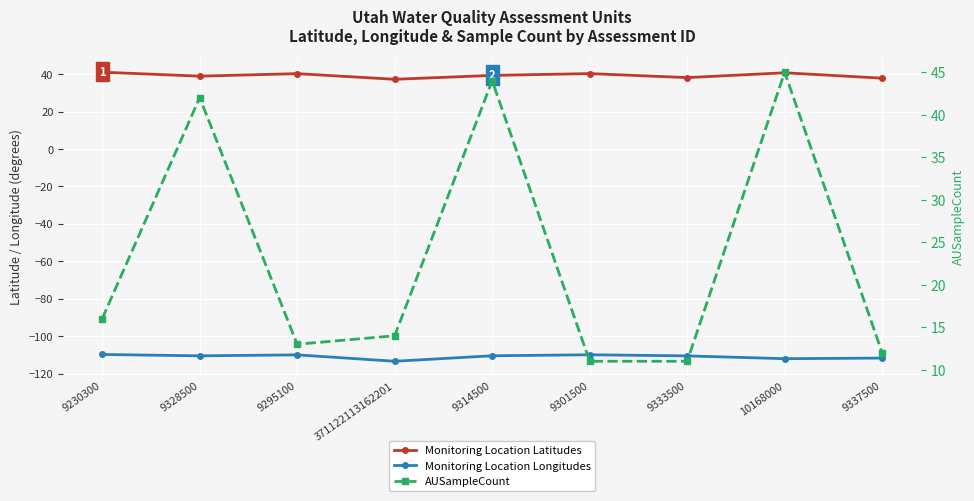

Rank the series at 9295100 from lowest to highest value.

Monitoring Location Longitudes, AUSampleCount, Monitoring Location Latitudes